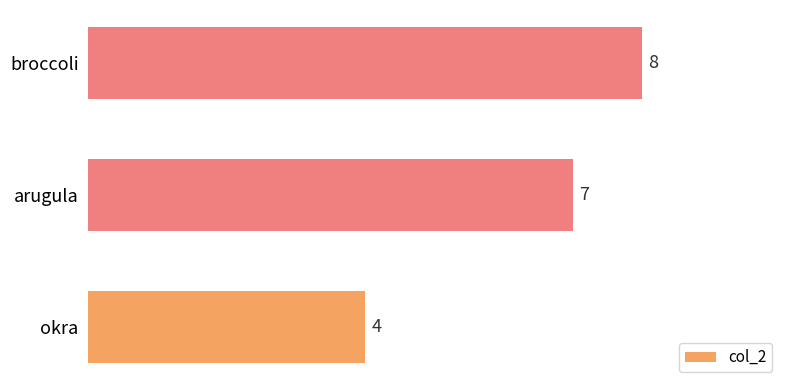

Reading top to bottom, transcribe all the data shown in this chart.

broccoli=8	arugula=7	okra=4